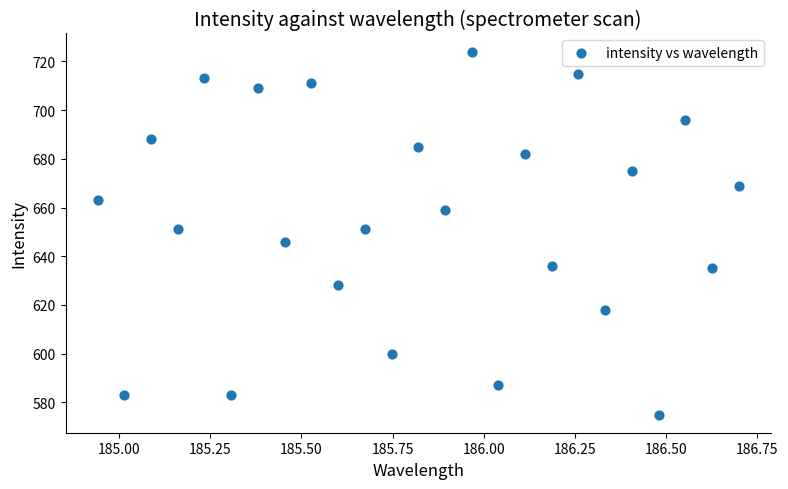

What is the range of Y values (max minus min)?

149